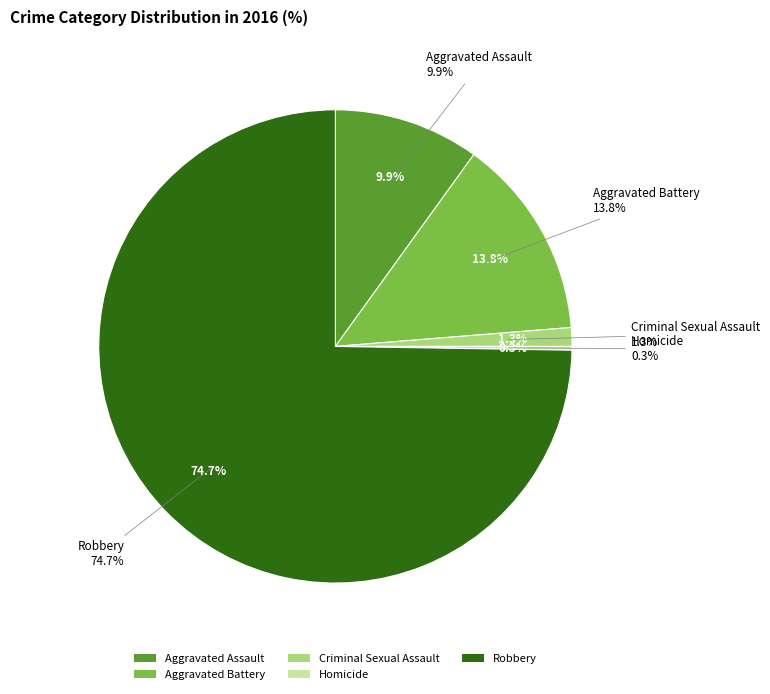

To the nearest percent, what is the difference between the largest and smallest slice percentages?

74%